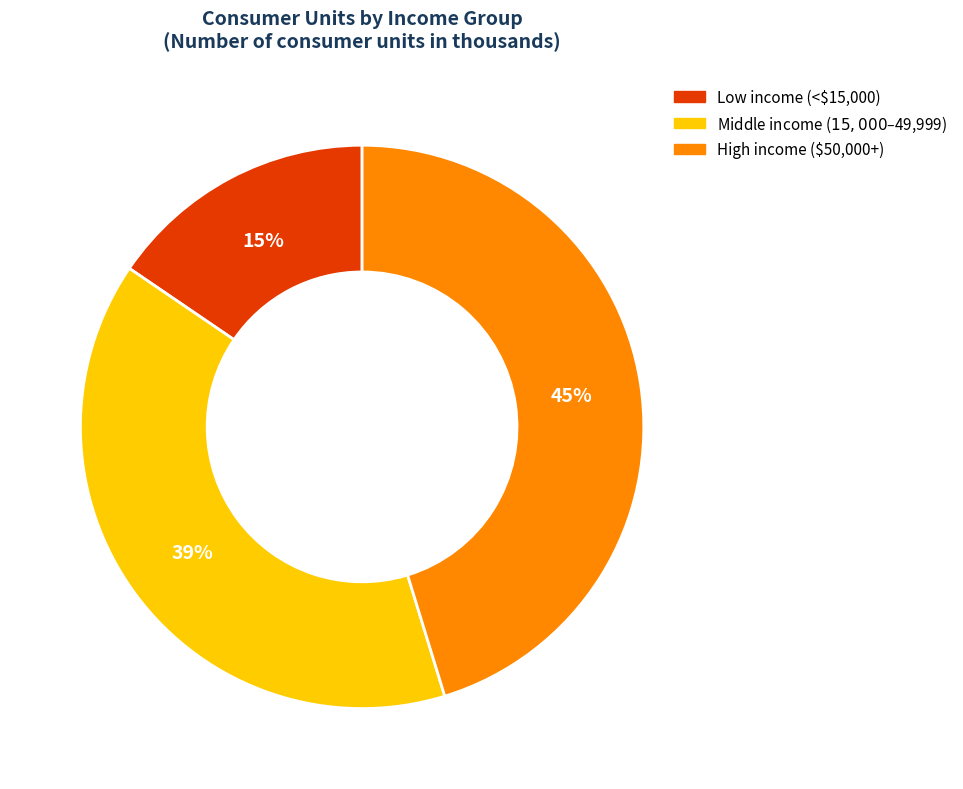

Does any single category account for the majority?

No